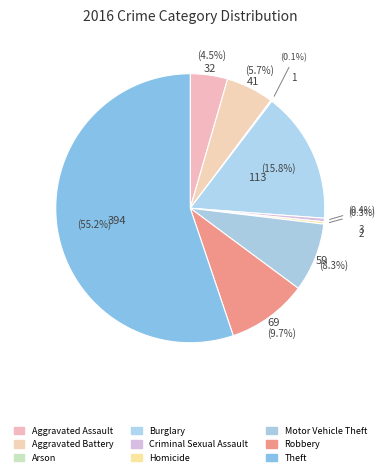

Count the number of slices in the pie.

9